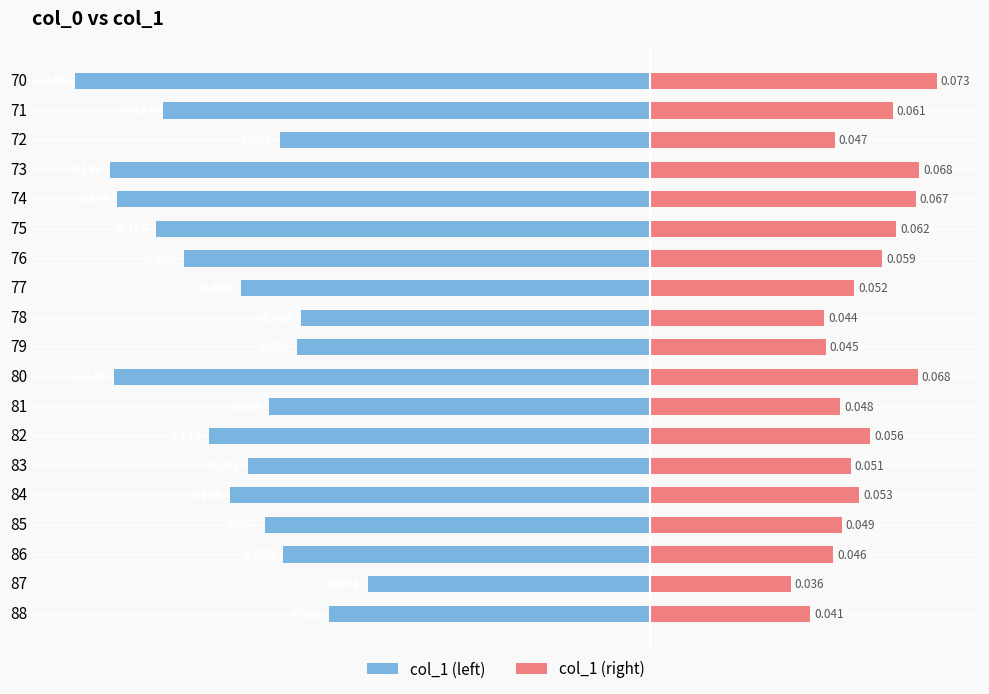

At how many categories does at least one series exceed 0?

19